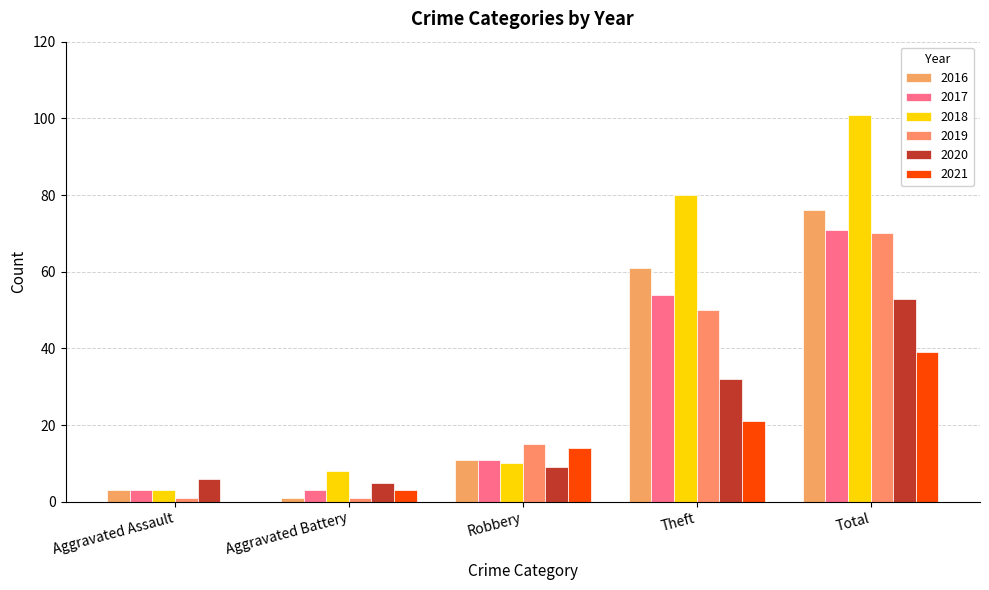

How many groups of bars are there?

5